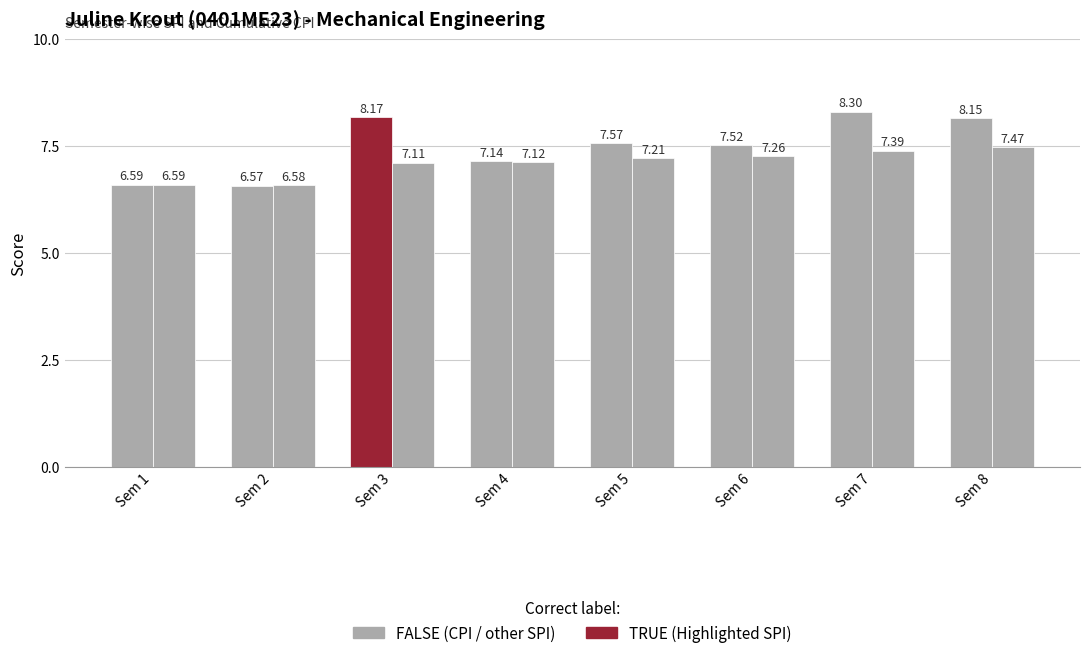

How many series are shown in this chart?

2